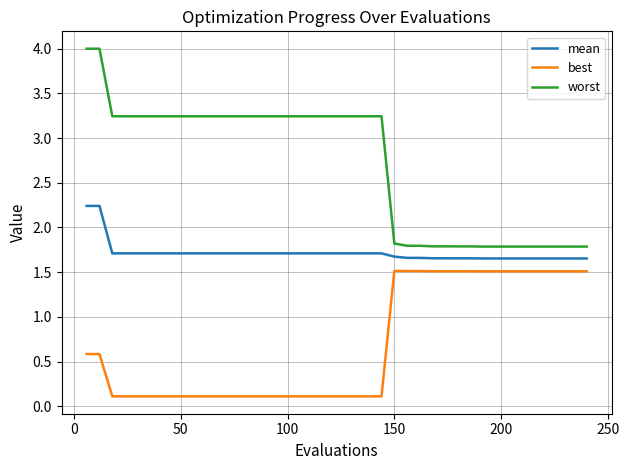

At how many categories does at least one series exceed 3?

24